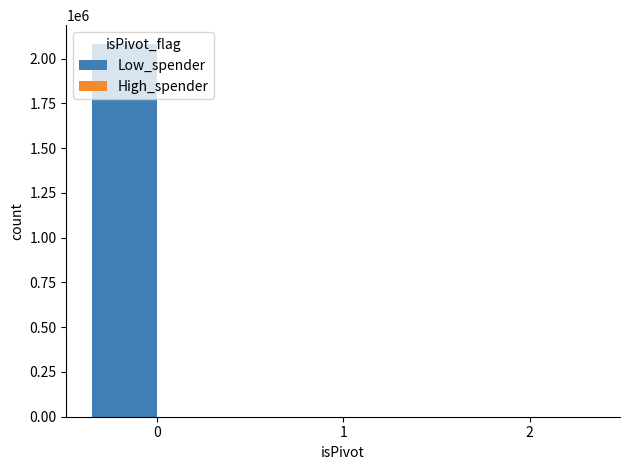

The value at 1 is -716937. True or false?

False